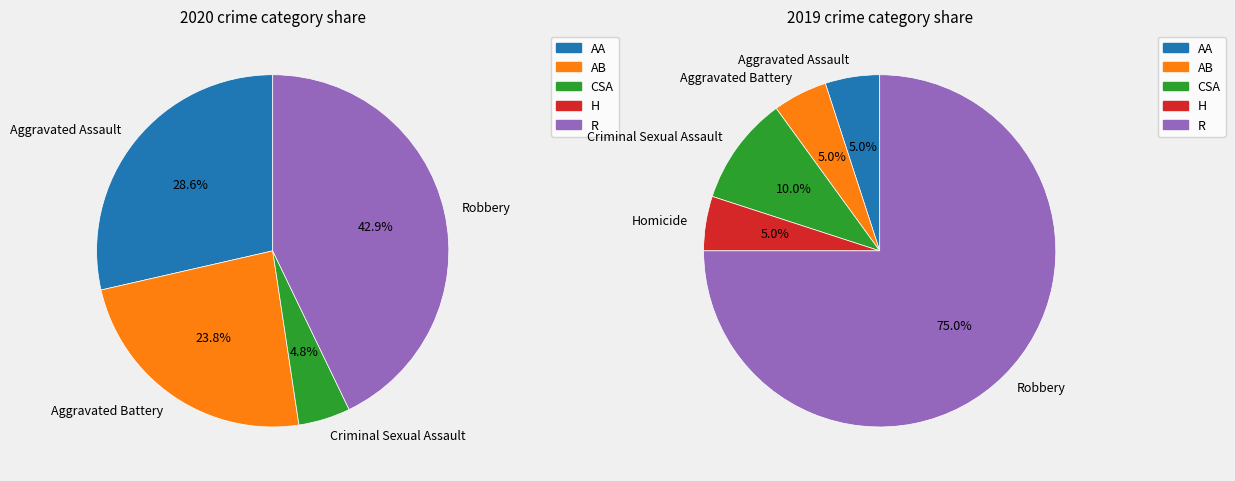

Combined, do Homicide and Criminal Sexual Assault account for over 50%?

No